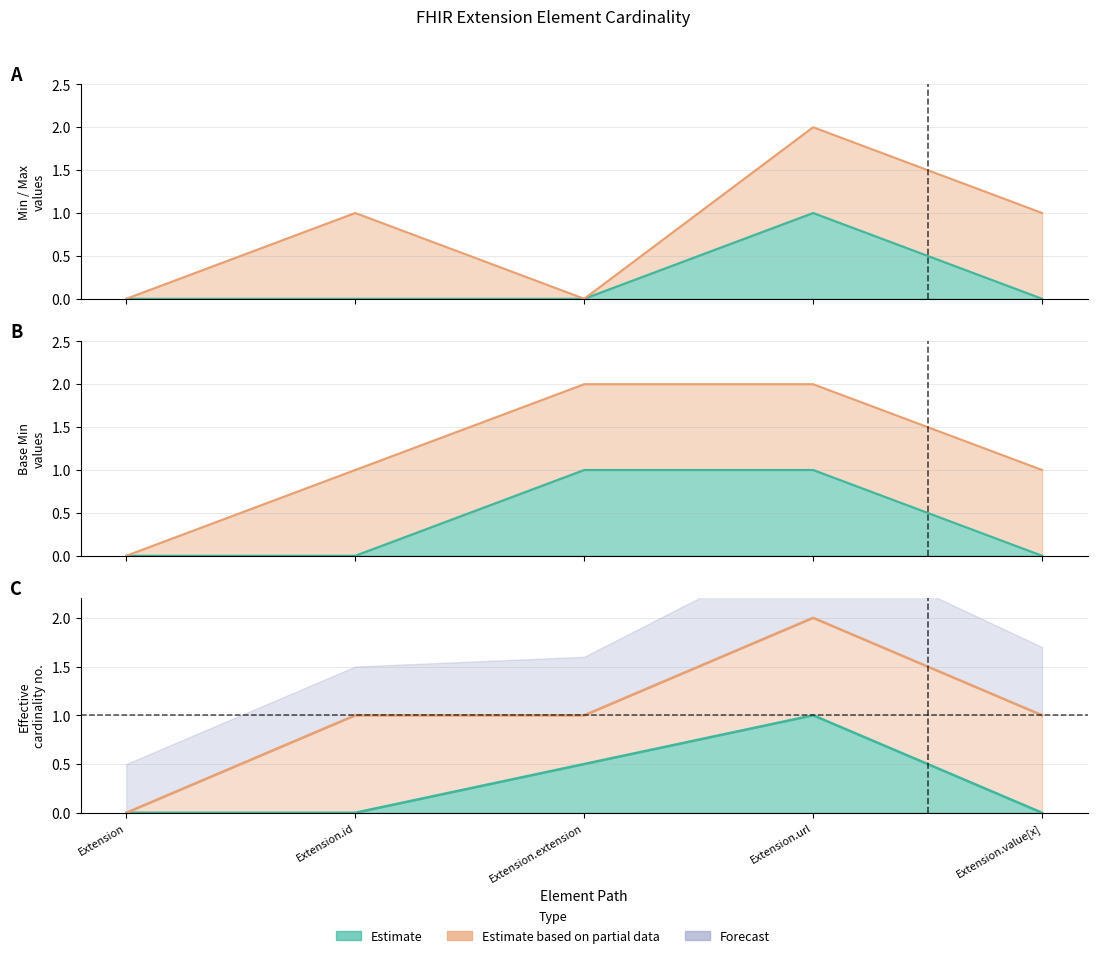

True or false: Base Min and Min cross at least once.

False